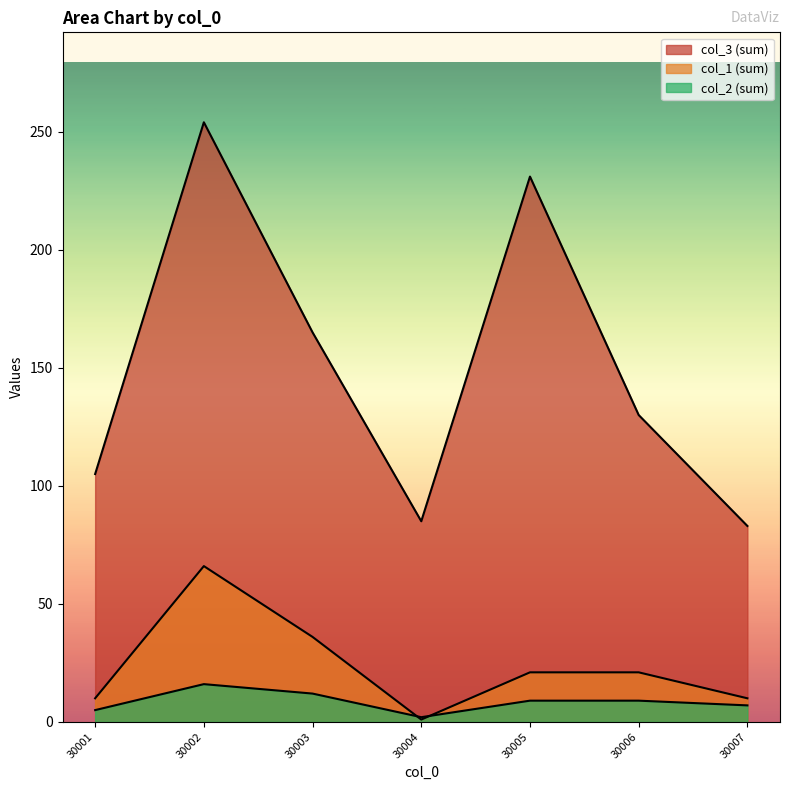

How many distinct data groups are displayed?

3